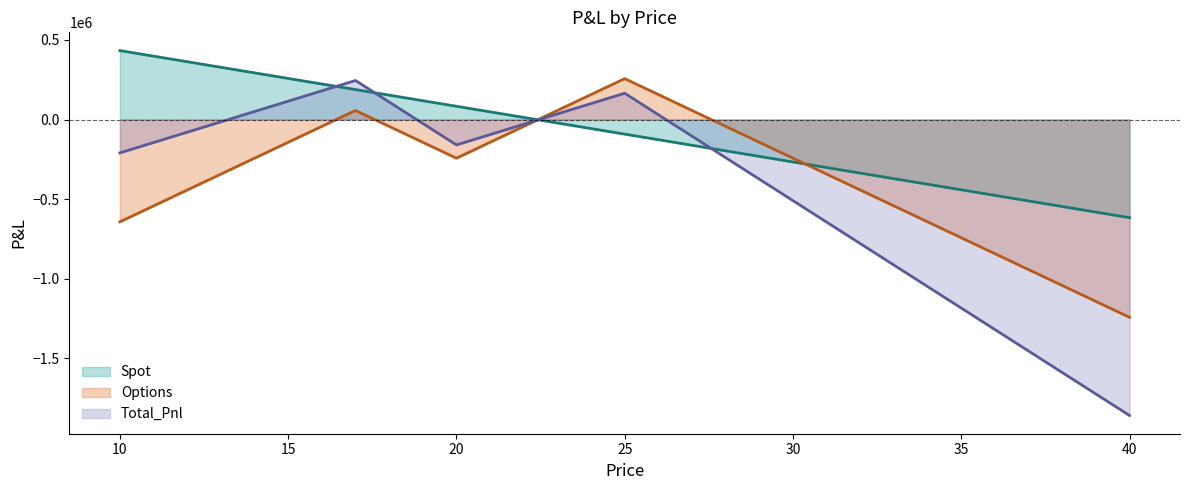

What is the difference between the Total_Pnl values at 25 and 33?

1080000.0